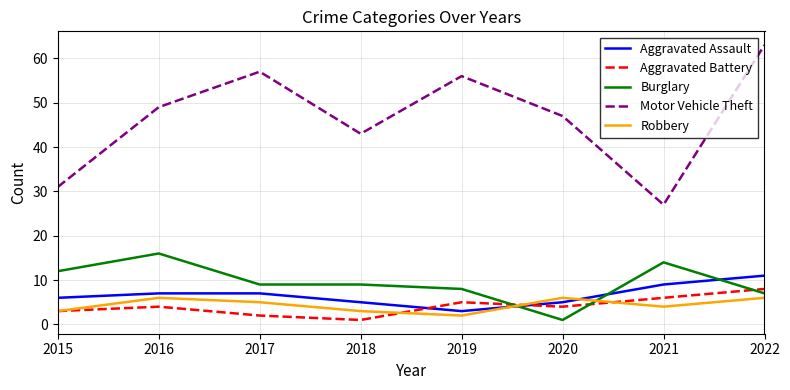

How many series are shown in this chart?

5